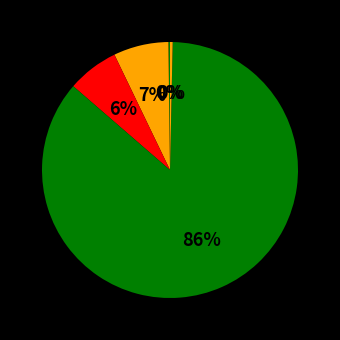

Which category has the biggest portion of the pie?

Training Time